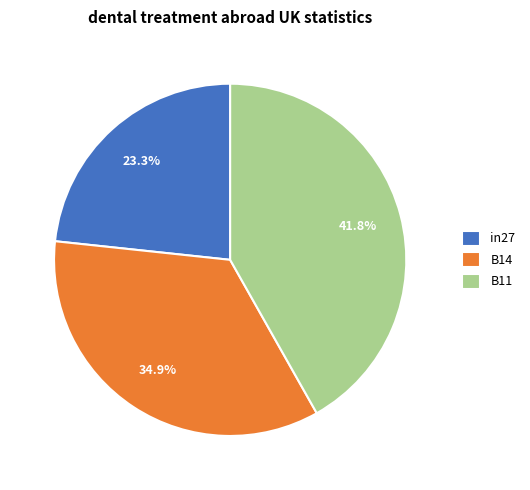

Which category has the biggest portion of the pie?

B11